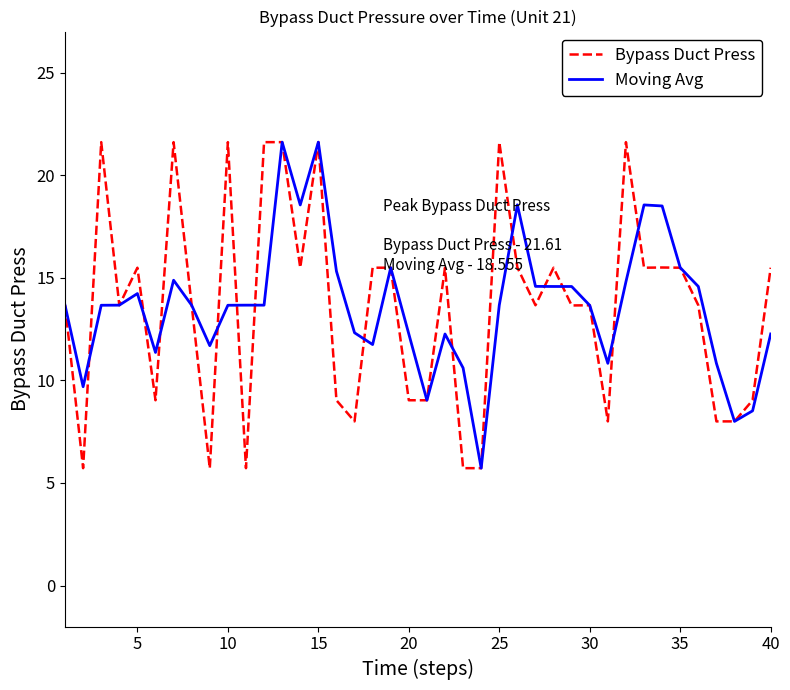

What is the difference between the maximum and minimum values in the Moving Avg series?

15.9